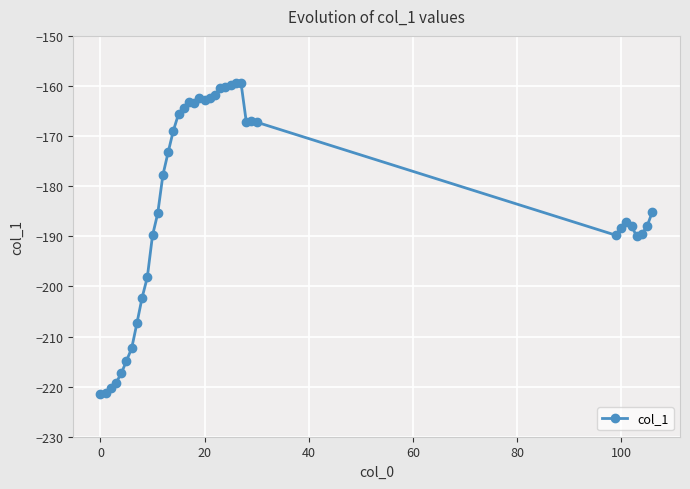

What is the value of the 25th point from the left?

-160.3